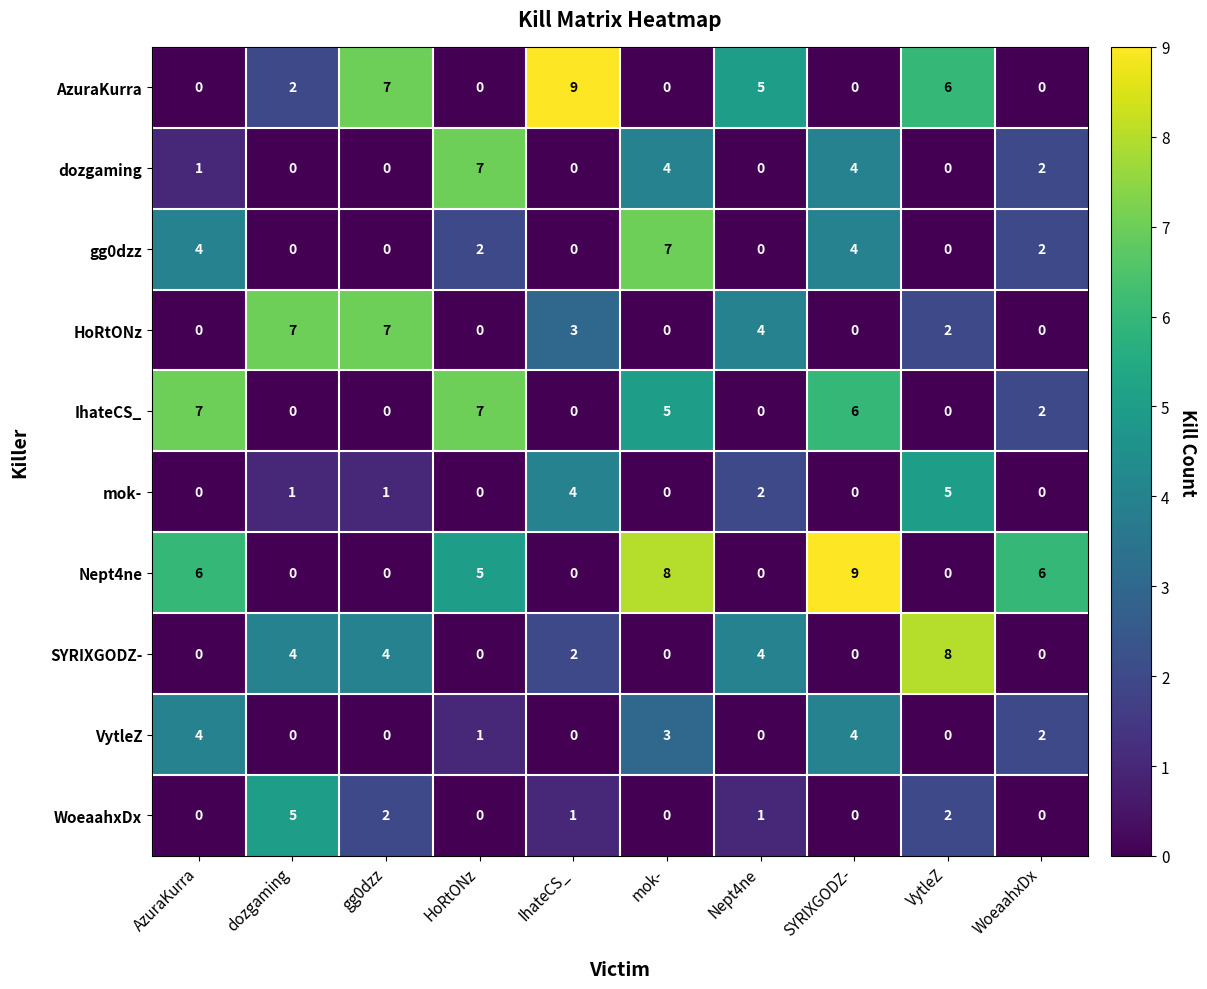

What is the sum of all gg0dzz values?

19